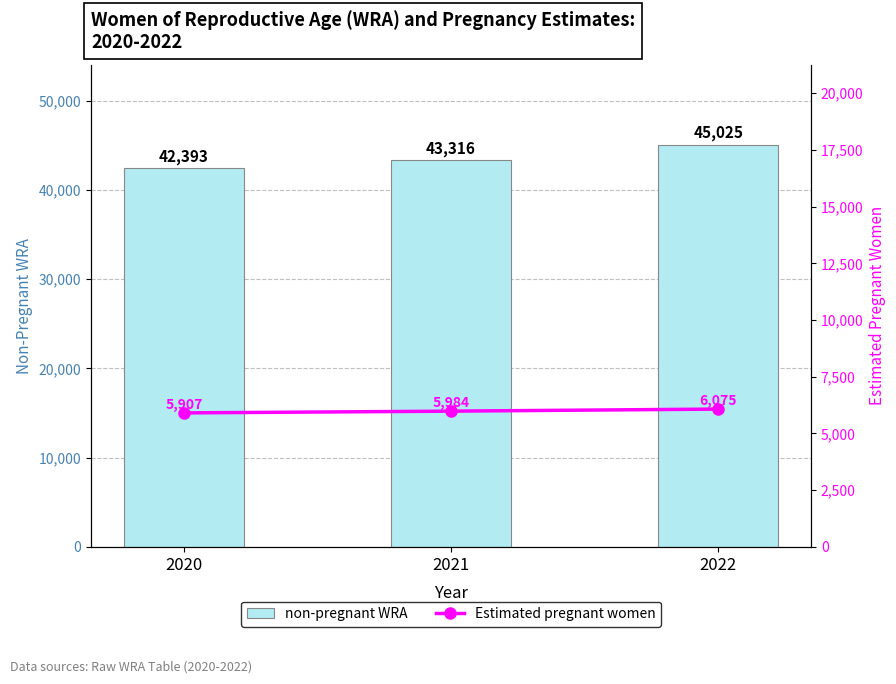

Rank the categories by Estimated pregnant women value from highest to lowest.

2022, 2021, 2020